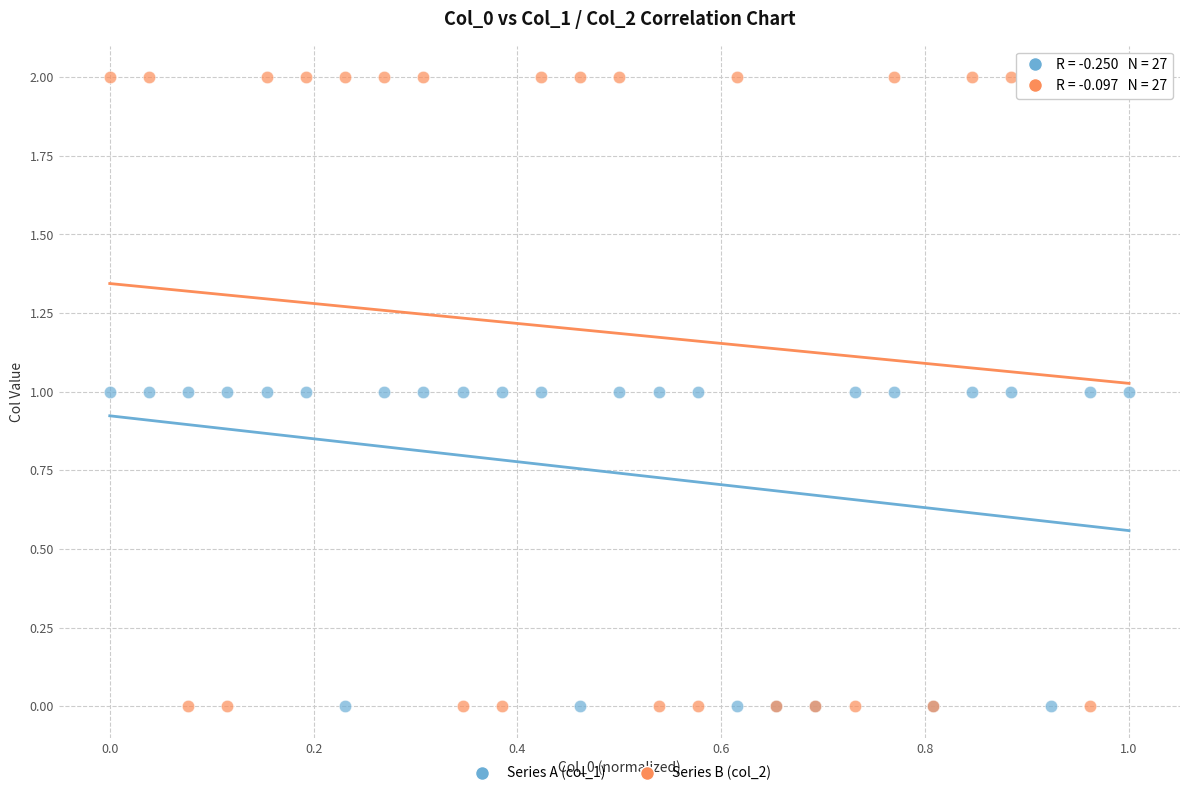

Which series has the widest spread of Y values?

Series B (col_2)